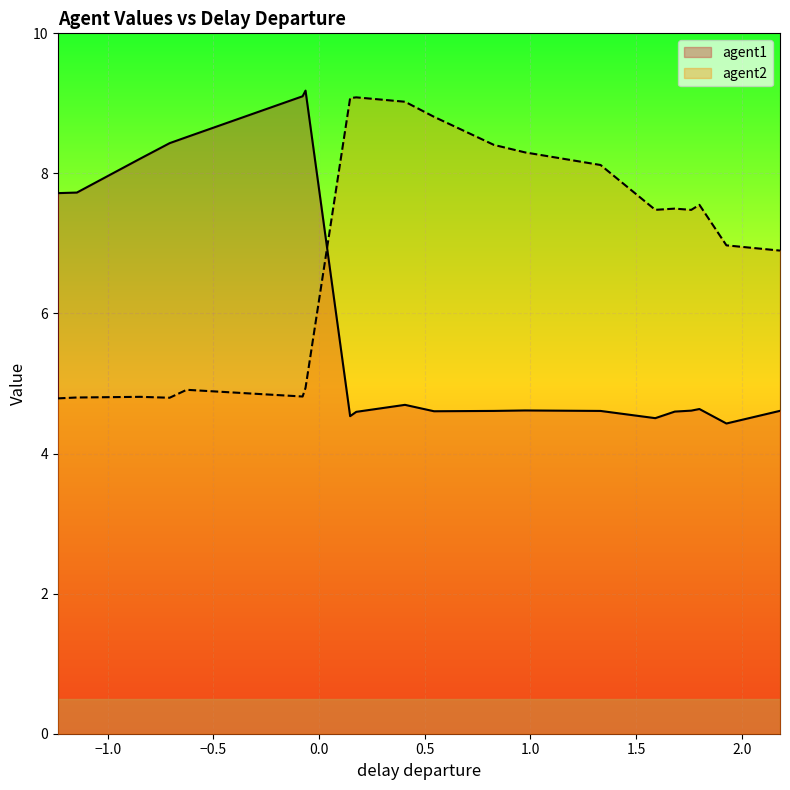

List the series in order of their overall mean, lowest first.

agent1, agent2